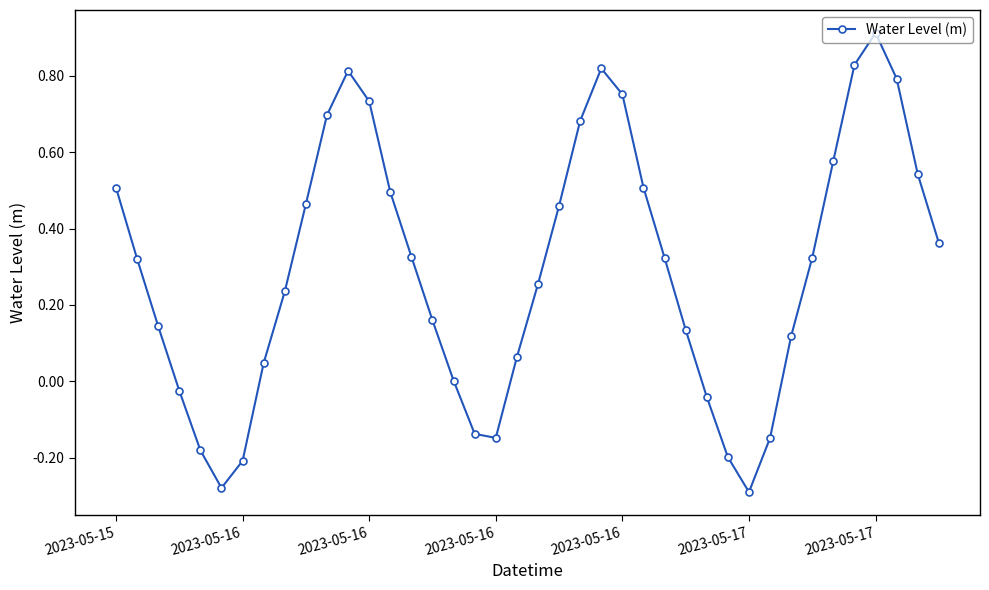

What is the greatest value displayed?

0.9